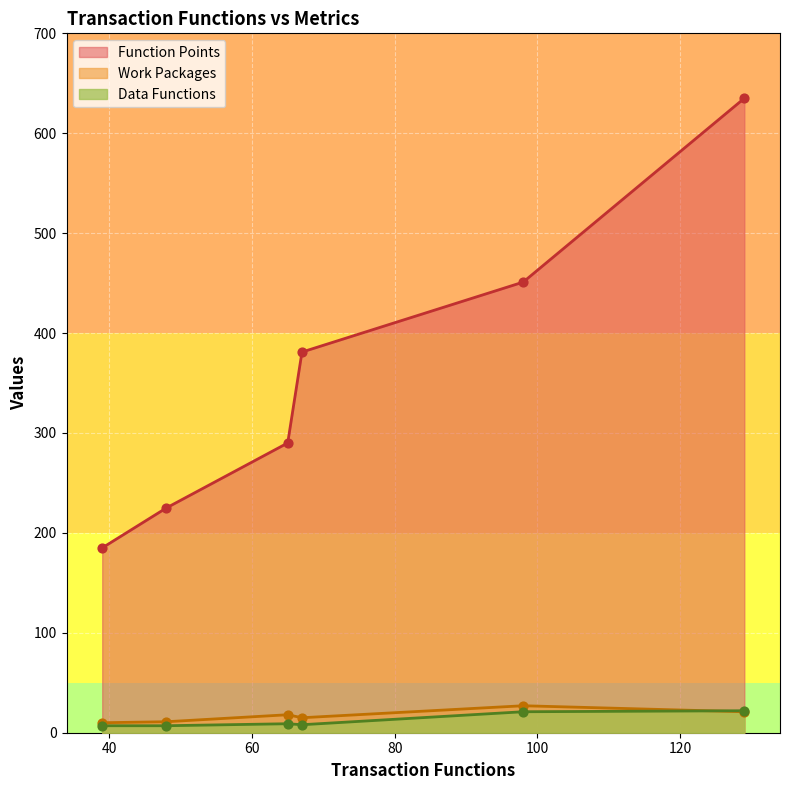

Which series contains the highest Y value?

Work Packages